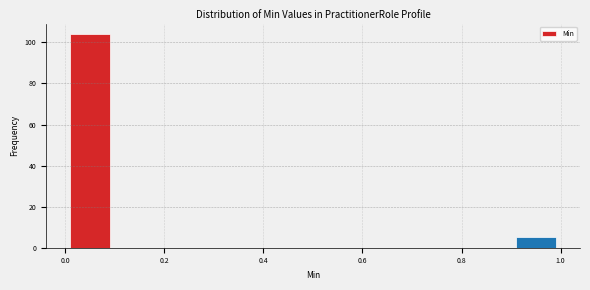

Over which range of the x-axis is the bar tallest?

0.0 to 0.1